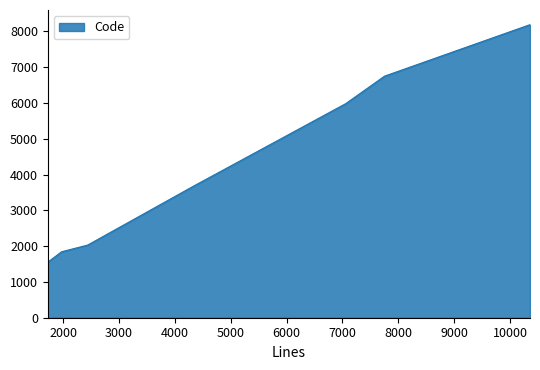

What is the smallest value displayed?

1551